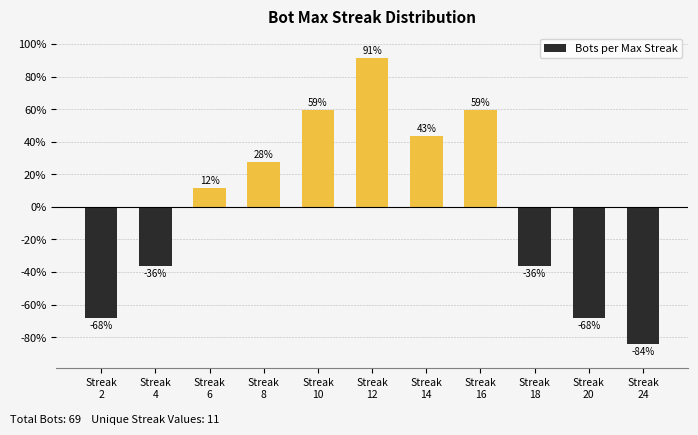

How many bars are there in total?

11